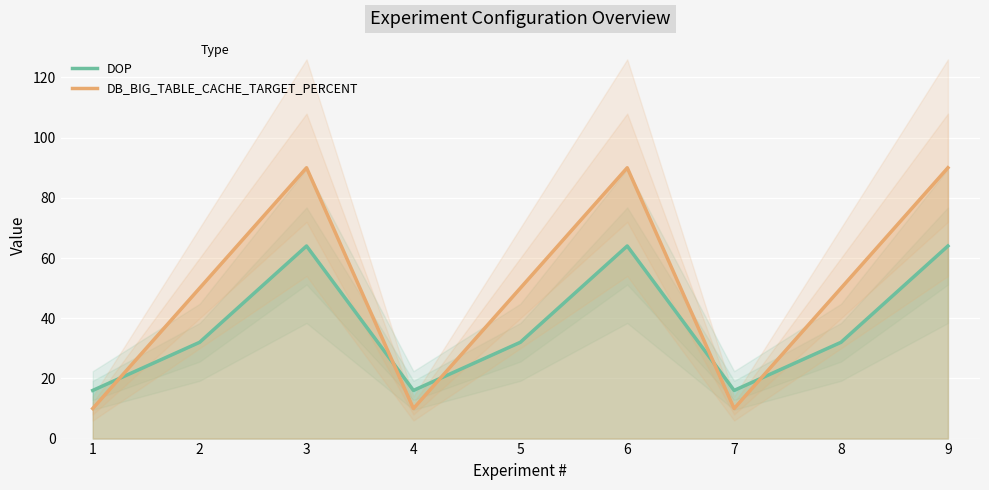

Which series has the widest spread of values?

DB_BIG_TABLE_CACHE_TARGET_PERCENT